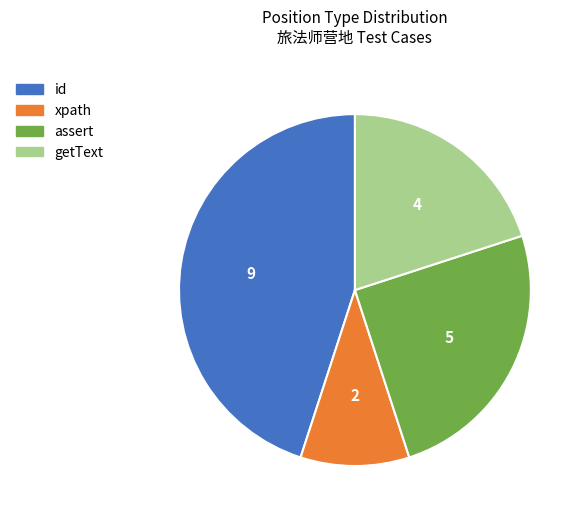

Between getText and assert, which is larger?

assert